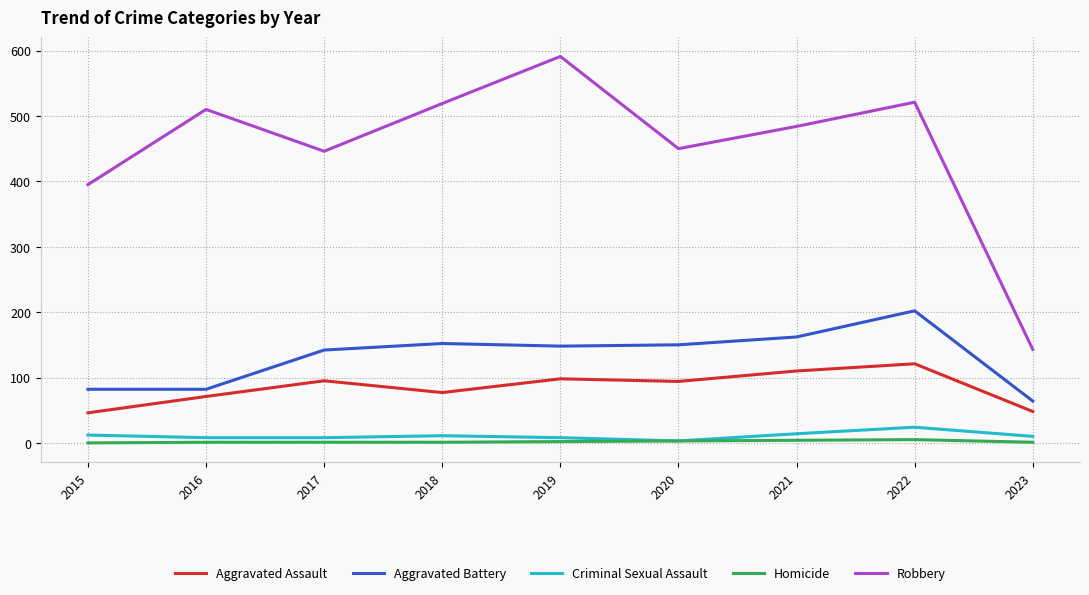

True or false: Robbery and Criminal Sexual Assault intersect in this chart.

False